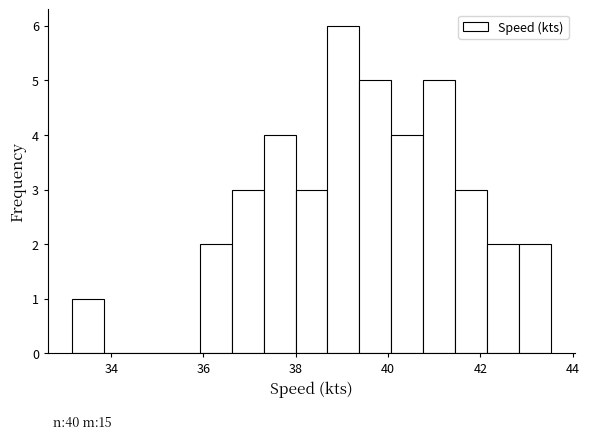

Around what value on the x-axis is the tallest bar? Give the approximate position of its centre, as read against the axis.

39.0